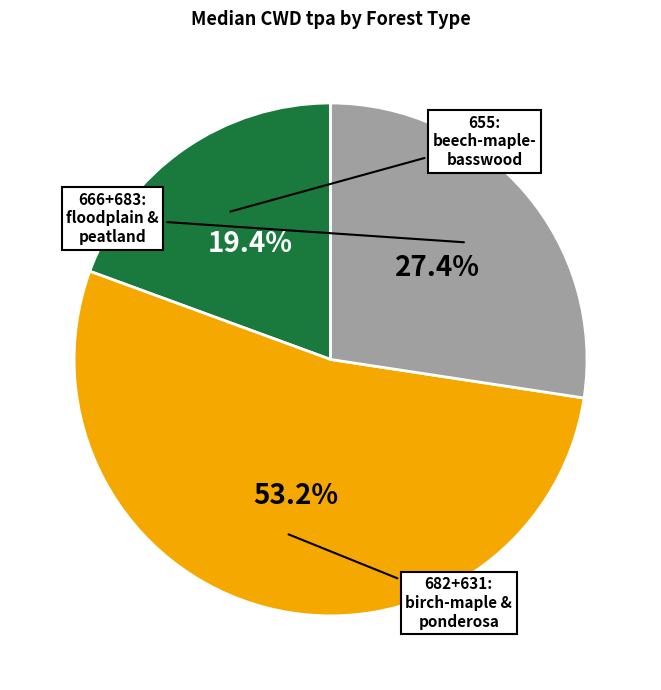

Does any single category account for the majority?

Yes